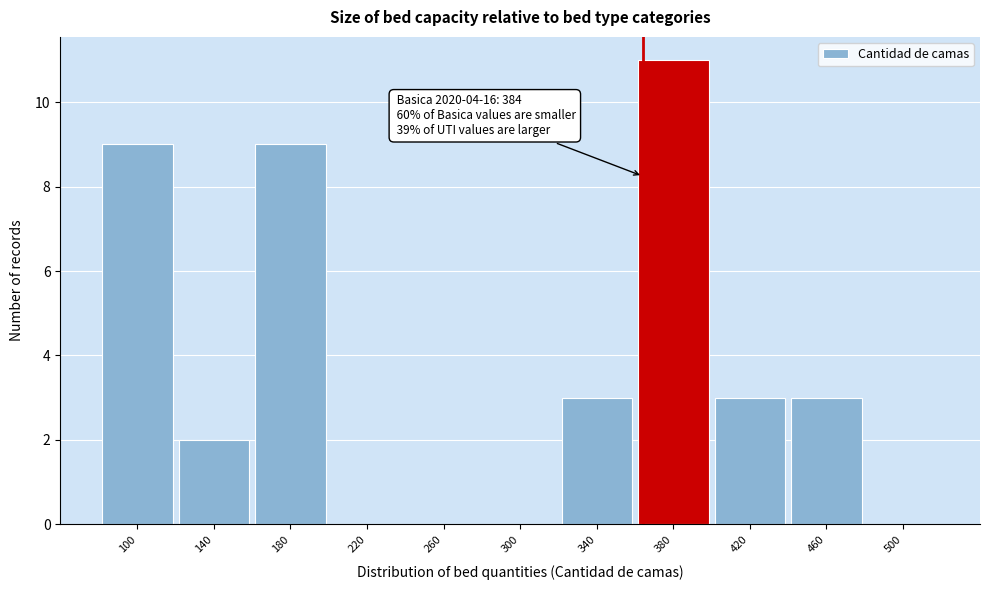

Reading left to right, list all the values displayed in this chart.

100=9	140=2	180=9	220=0	260=0	300=0	340=3	380=11	420=3	460=3	500=0